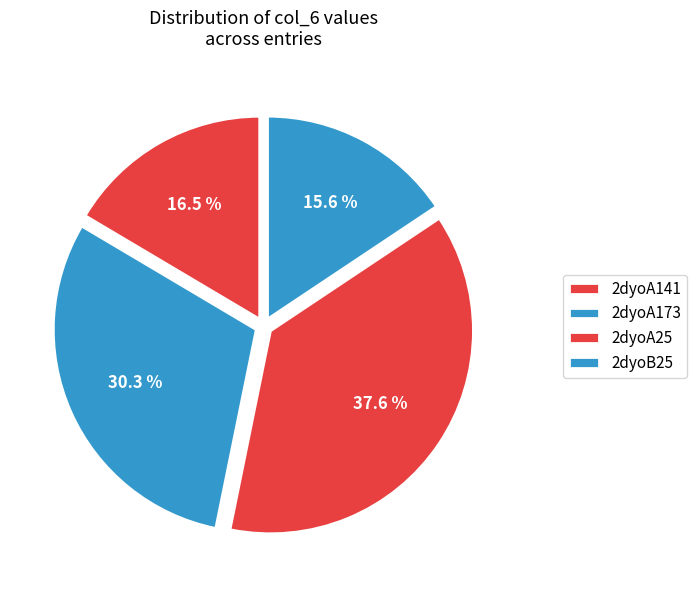

To the nearest percent, what is the combined percentage of 2dyoA141 and 2dyoB25?

32%